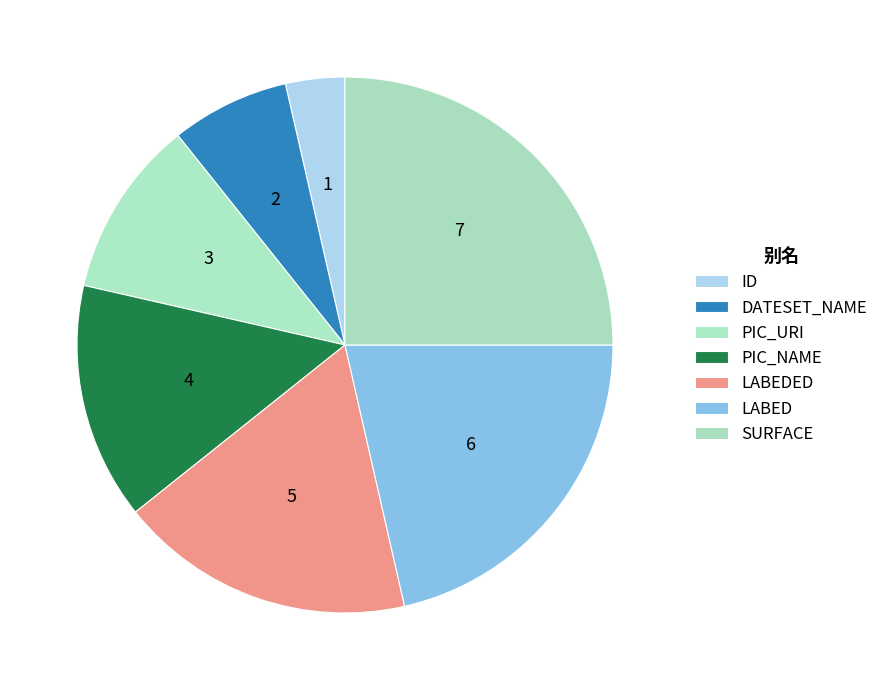

Count the number of slices in the pie.

7